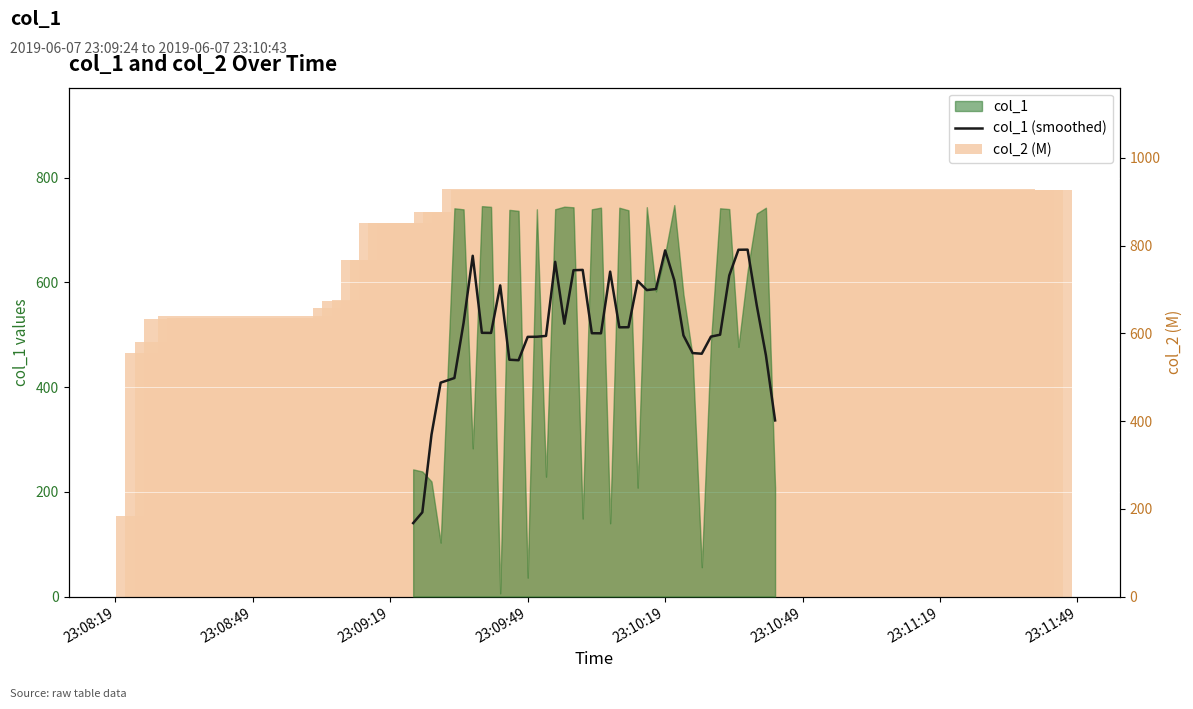

Is it true that col_2 (M) equals 1041.2 at 16?

False